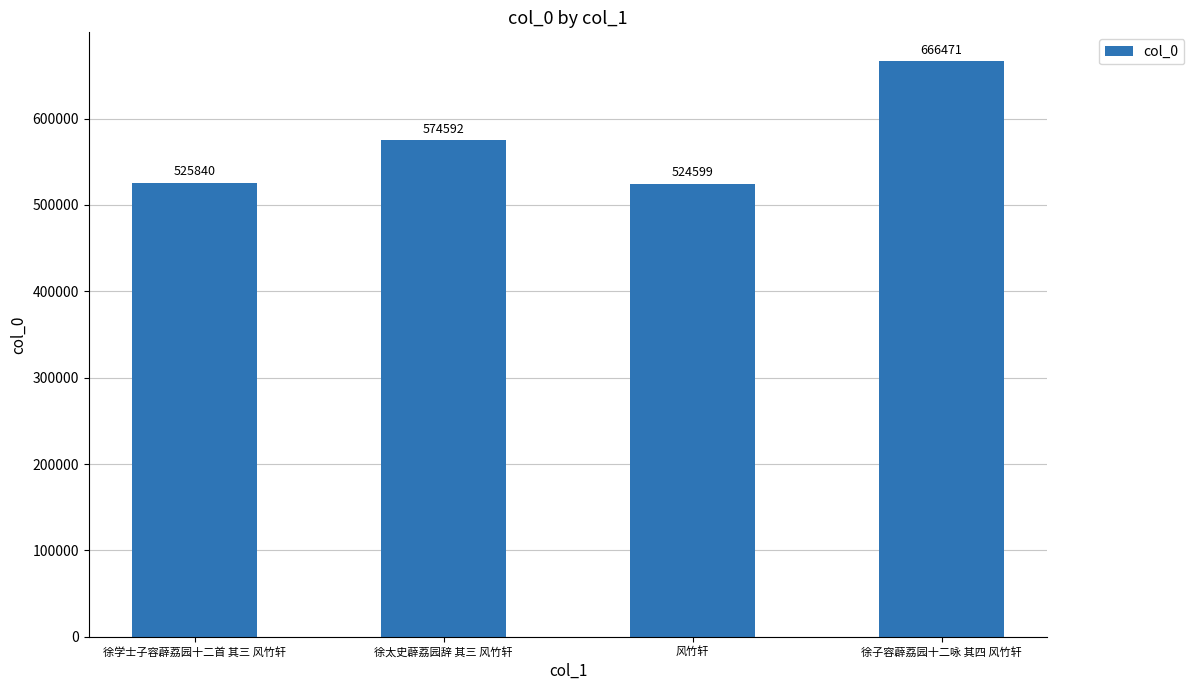

What is the approximate value at 风竹轩, to the nearest 50?

524600